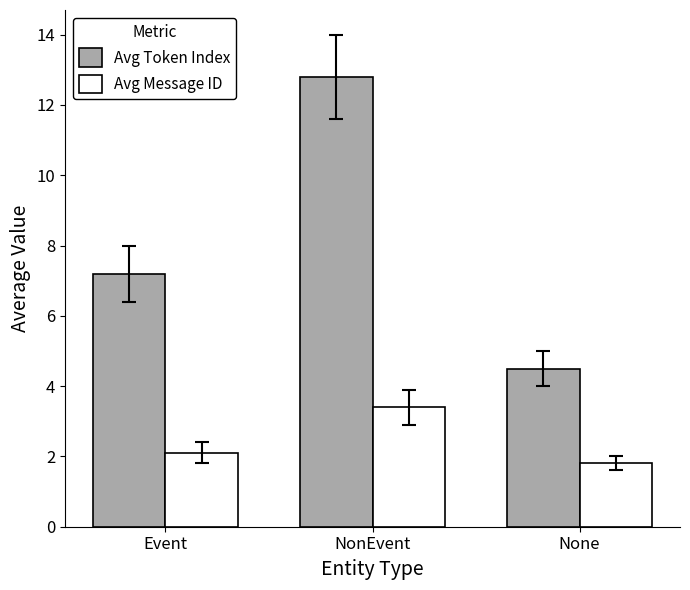

List the series in order of their peak value, highest first.

Avg Token Index, Avg Message ID